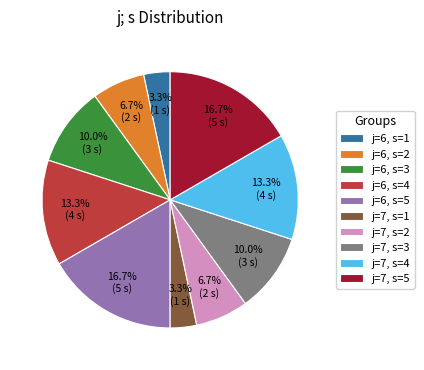

What is the ratio of the value at j=6, s=4 to the value at j=7, s=1?

4.0